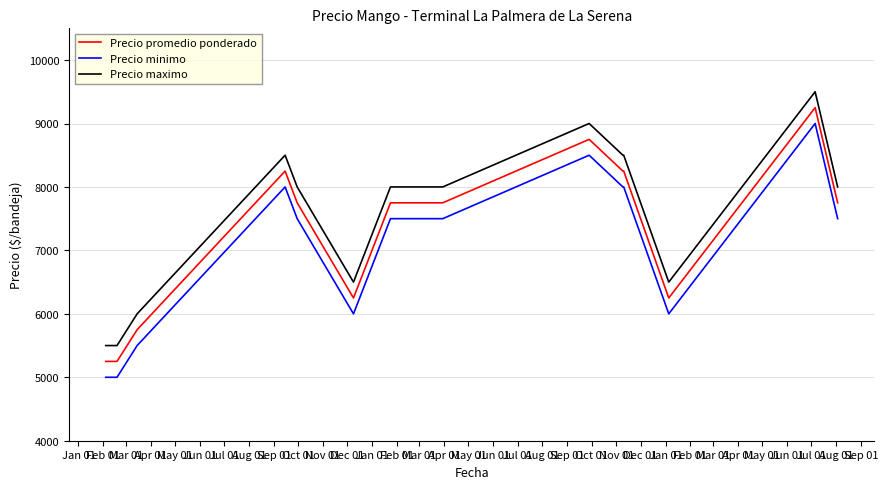

True or false: Precio minimo and Precio maximo intersect in this chart.

False